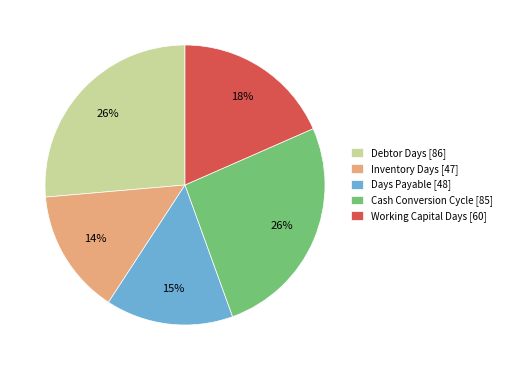

How many slices are in this pie chart?

5